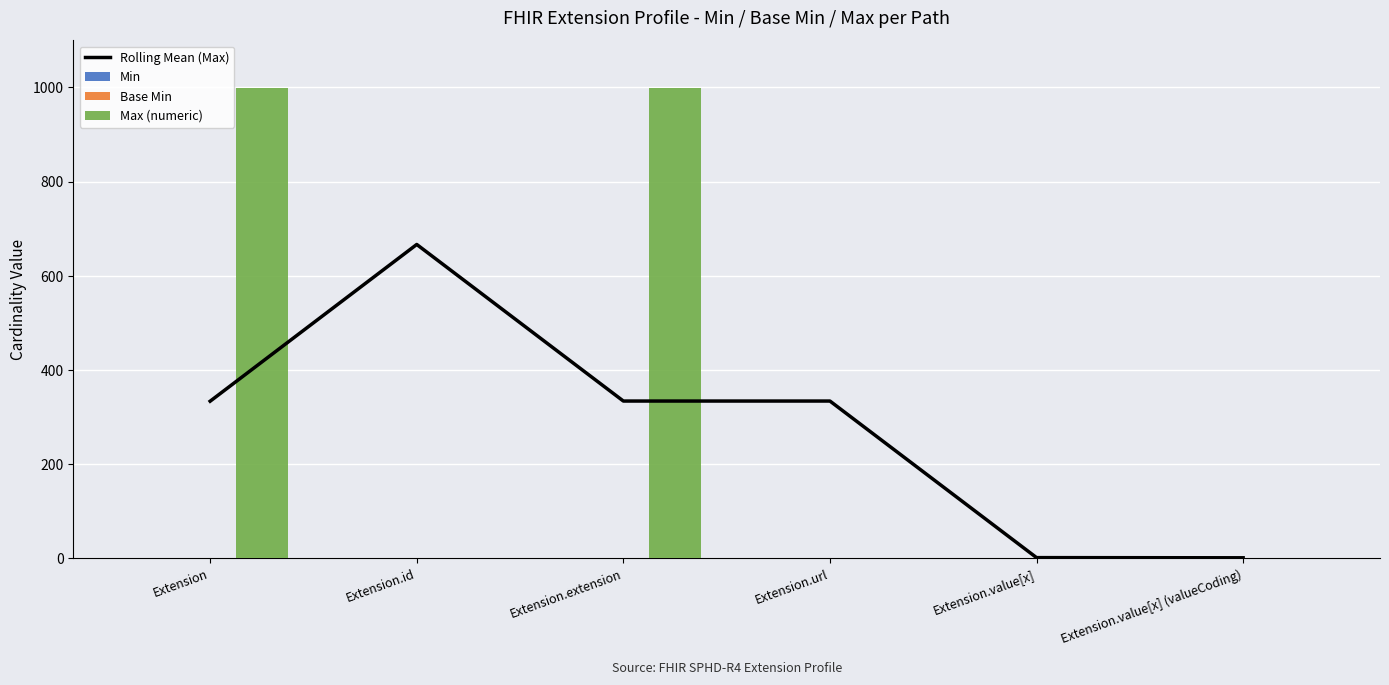

How many Base Min values are between 0 and 1?

6